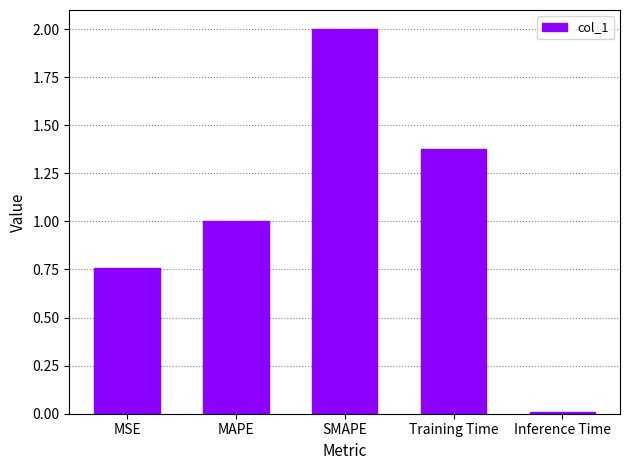

What is the sum of all values?

5.1